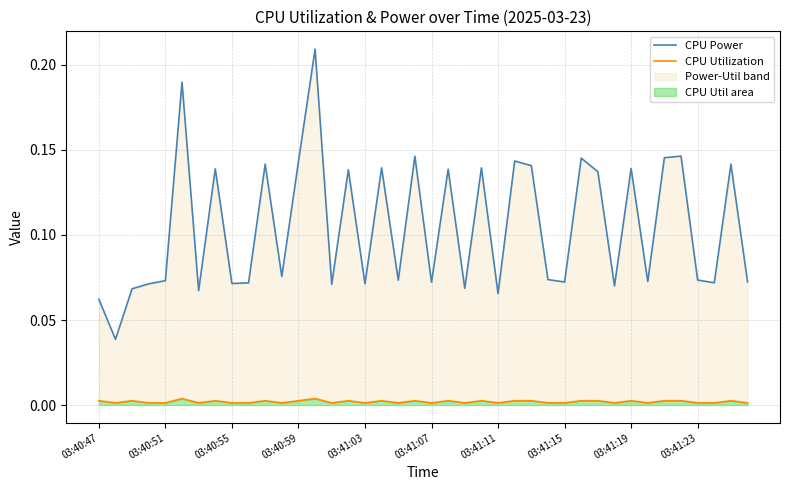

Which series has the largest range (max minus min)?

CPU Power